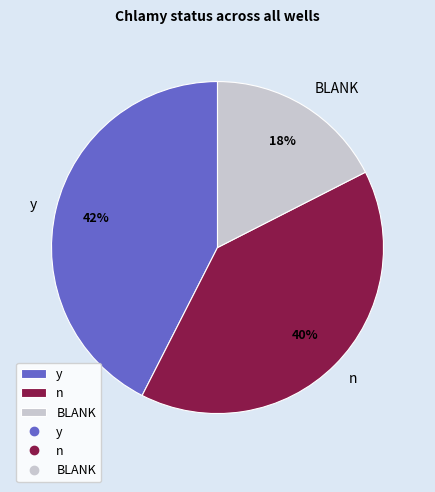

The y slice represents 30% of the pie. True or false?

False